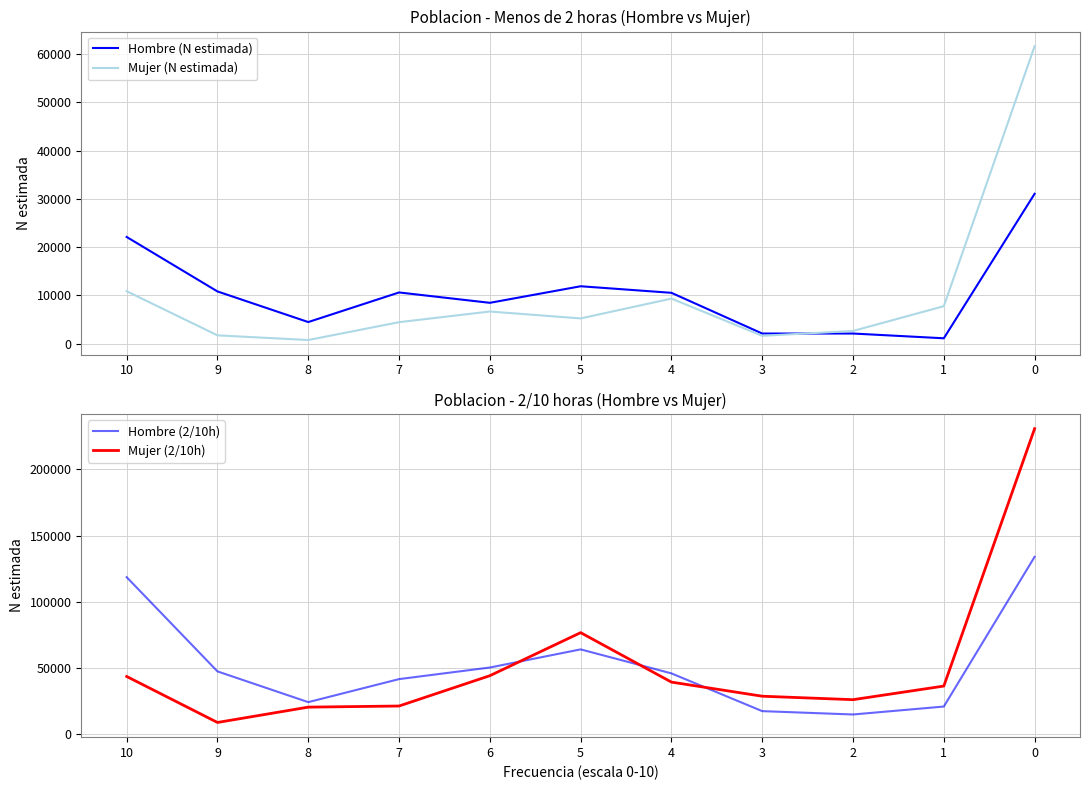

What is the value of the Hombre (2/10h) point at the 10th from the left?

20686